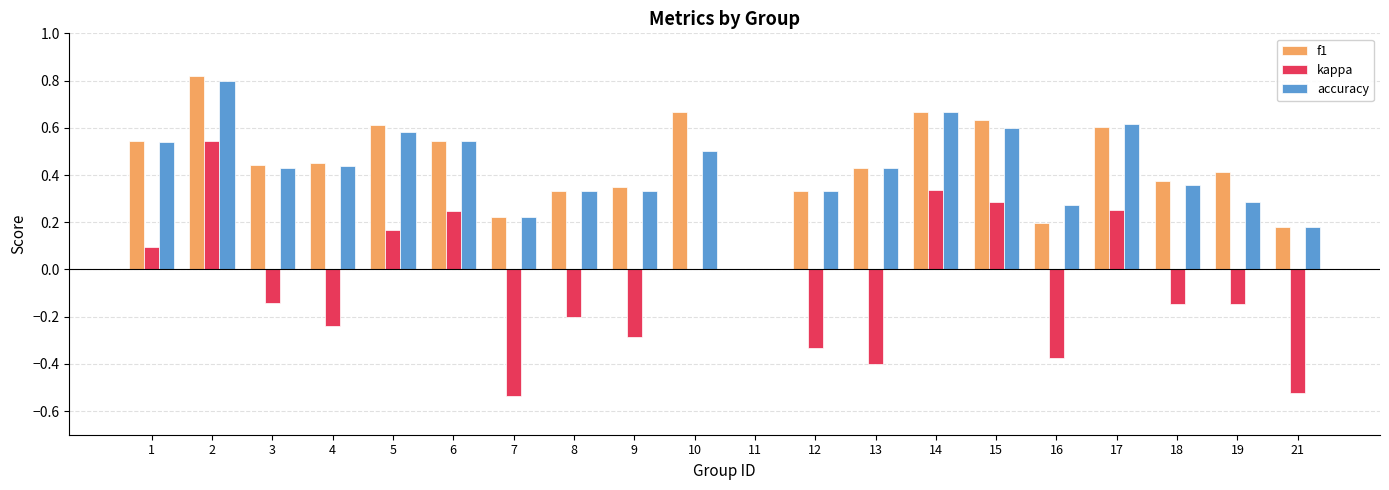

Is the value of accuracy at 17 greater than the value of f1 at 1?

Yes